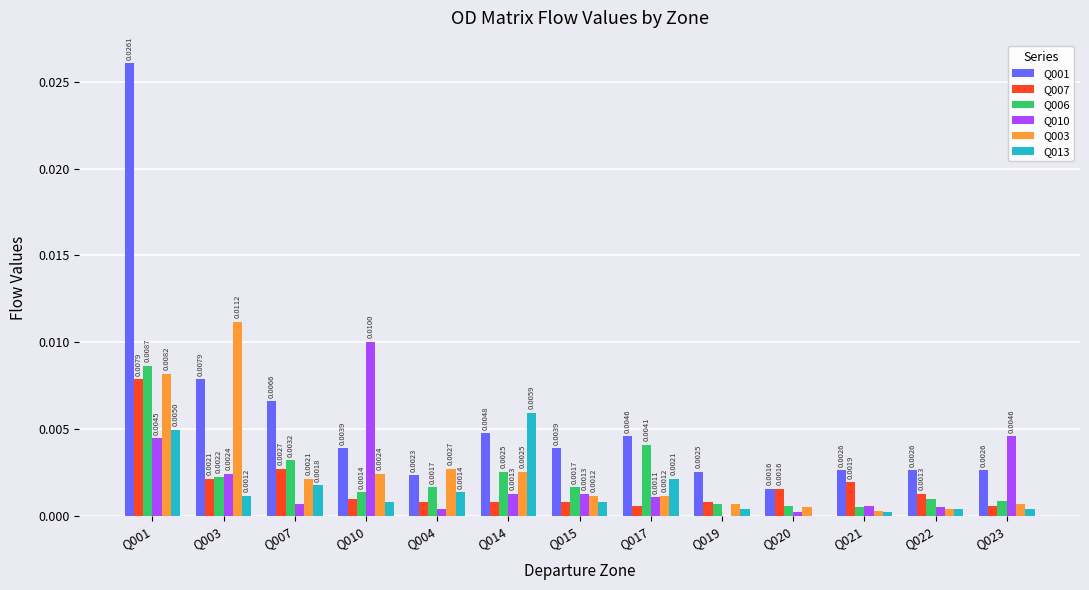

What are all the series names shown in the legend?

Q001, Q007, Q006, Q010, Q003, Q013